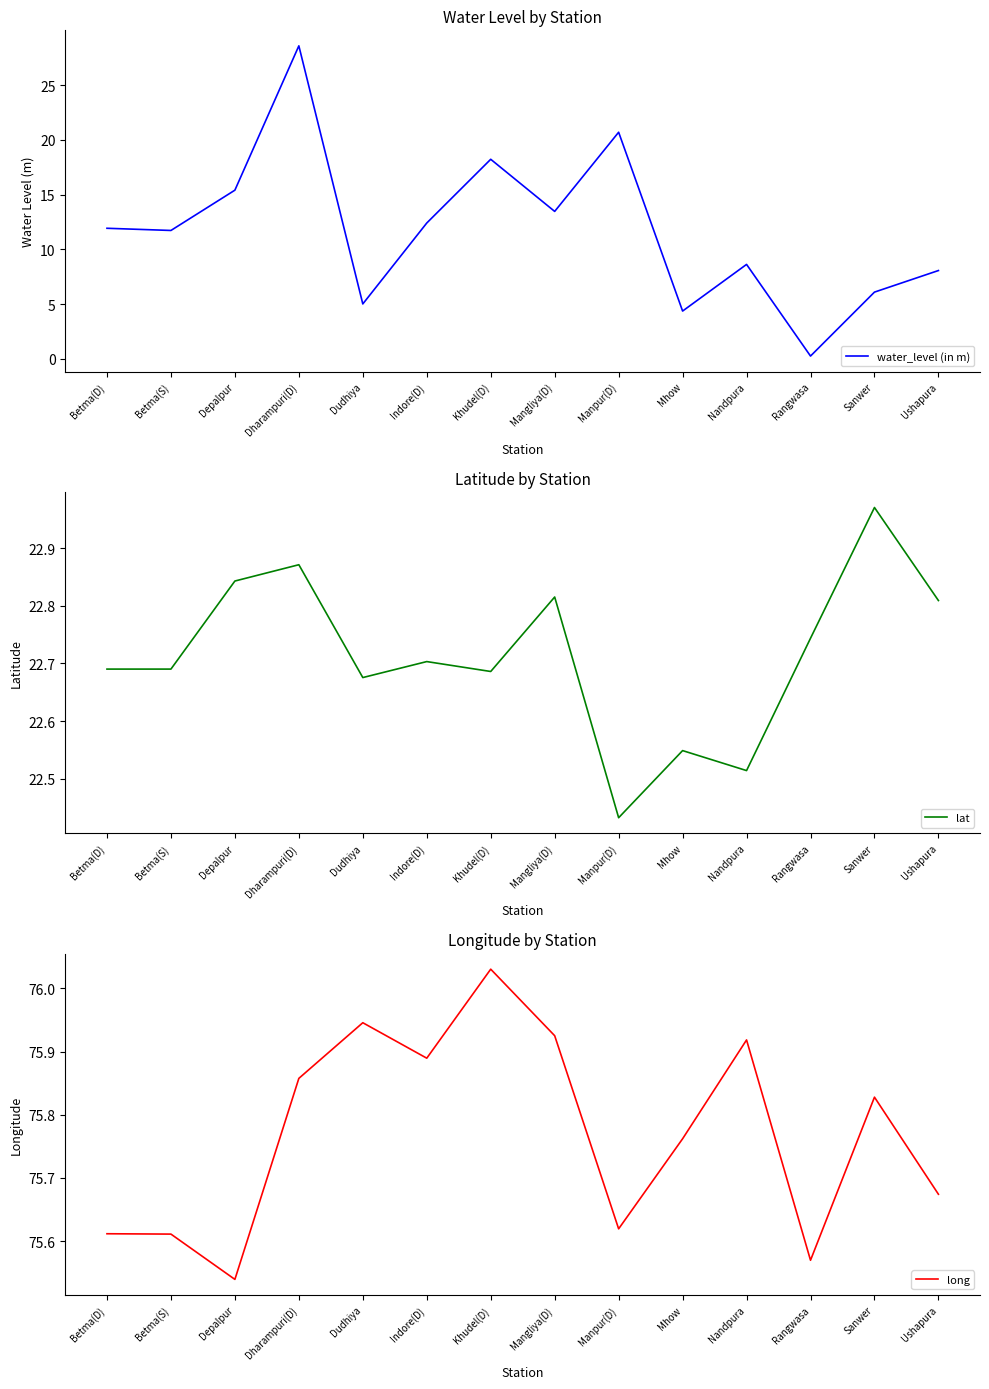

Is the value of long at Dudhiya greater than the value of lat at Khudel(D)?

Yes